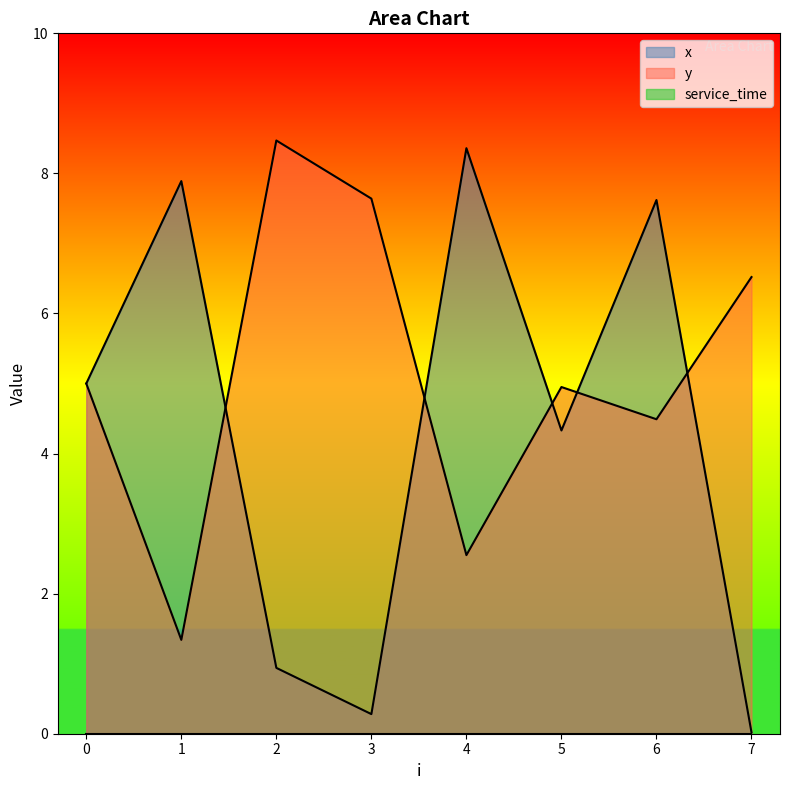

Where does the y series first go above 5?

2